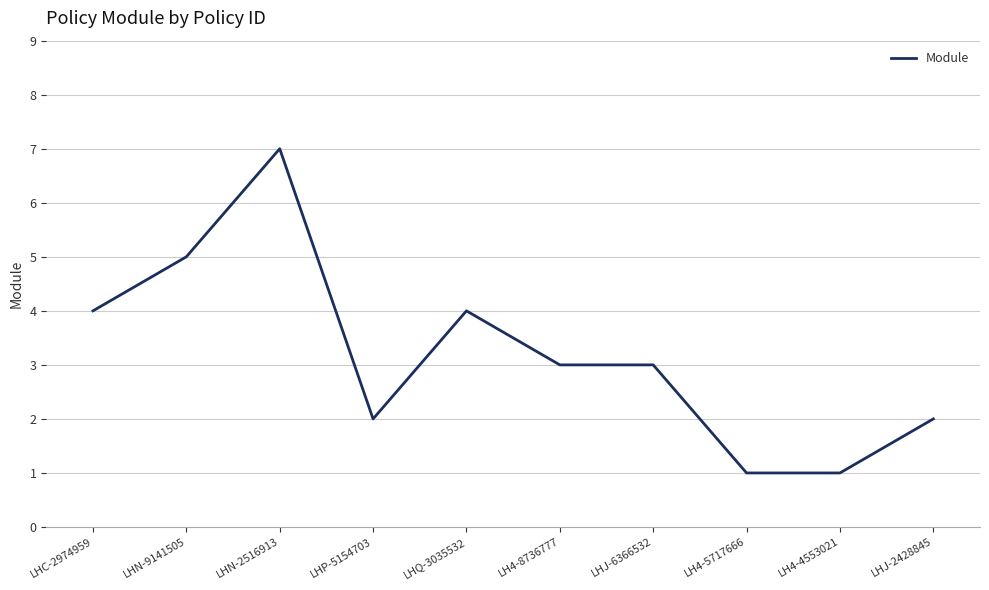

Reading left to right, transcribe all the data shown in this chart.

4	5	7	2	4	3	3	1	1	2